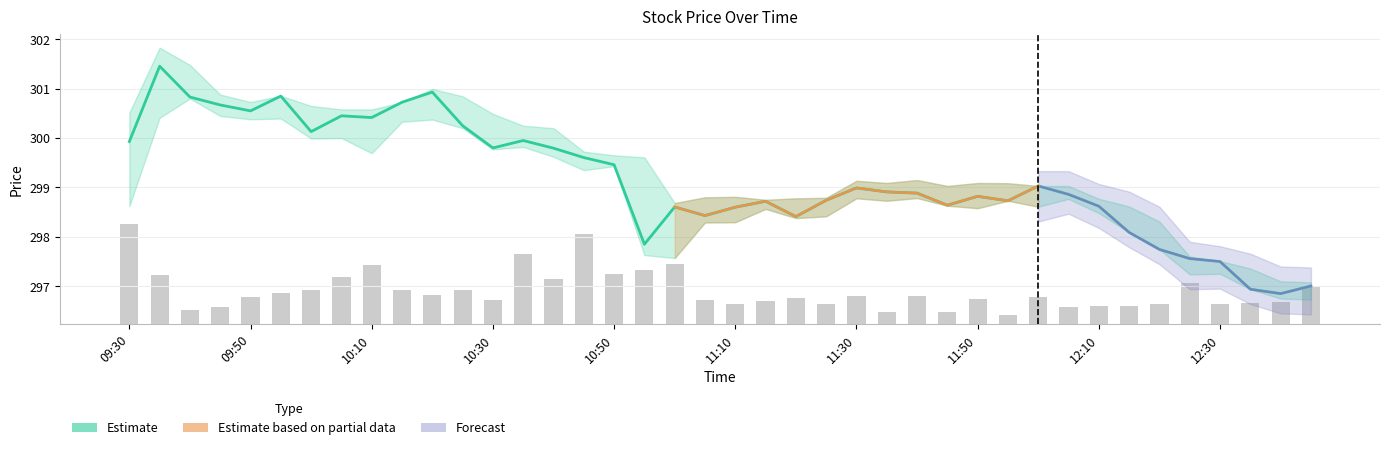

Reading left to right, extract all data points from this chart.

Close: 09:30=299.9	09:35=301.5	09:40=300.8	09:45=300.7	09:50=300.5	09:55=300.9	10:00=300.1	10:05=300.5	10:10=300.4	10:15=300.7	10:20=300.9	10:25=300.2	10:30=299.8	10:35=300.0	10:40=299.8	10:45=299.6	10:50=299.5	10:55=297.9	11:00=298.6	11:05=298.4	11:10=298.6	11:15=298.7	11:20=298.4	11:25=298.7	11:30=299.0	11:35=298.9	11:40=298.9	11:45=298.6	11:50=298.8	11:55=298.7	12:00=299.0	12:05=298.9	12:10=298.6	12:15=298.1	12:20=297.7	12:25=297.6	12:30=297.5	12:35=296.9	12:40=296.9	12:45=297.0
Volume: 09:30=2.0	09:35=1.0	09:40=0.3	09:45=0.4	09:50=0.6	09:55=0.6	10:00=0.7	10:05=1.0	10:10=1.2	10:15=0.7	10:20=0.6	10:25=0.7	10:30=0.5	10:35=1.4	10:40=0.9	10:45=1.8	10:50=1.0	10:55=1.1	11:00=1.2	11:05=0.5	11:10=0.4	11:15=0.5	11:20=0.5	11:25=0.4	11:30=0.6	11:35=0.2	11:40=0.6	11:45=0.3	11:50=0.5	11:55=0.2	12:00=0.5	12:05=0.4	12:10=0.4	12:15=0.4	12:20=0.4	12:25=0.8	12:30=0.4	12:35=0.4	12:40=0.5	12:45=0.8